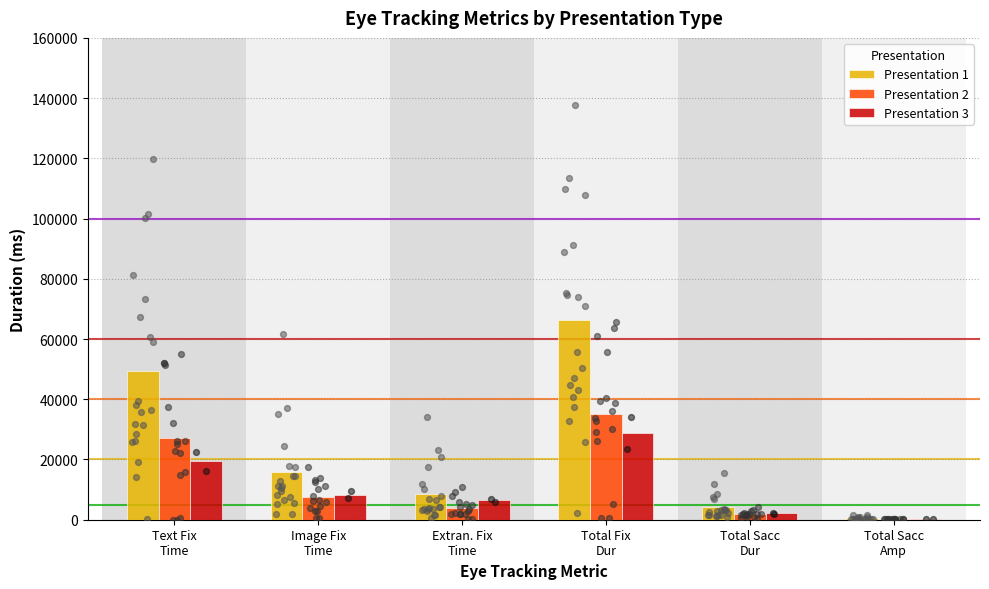

Which series has the largest total across all categories?

Presentation 1